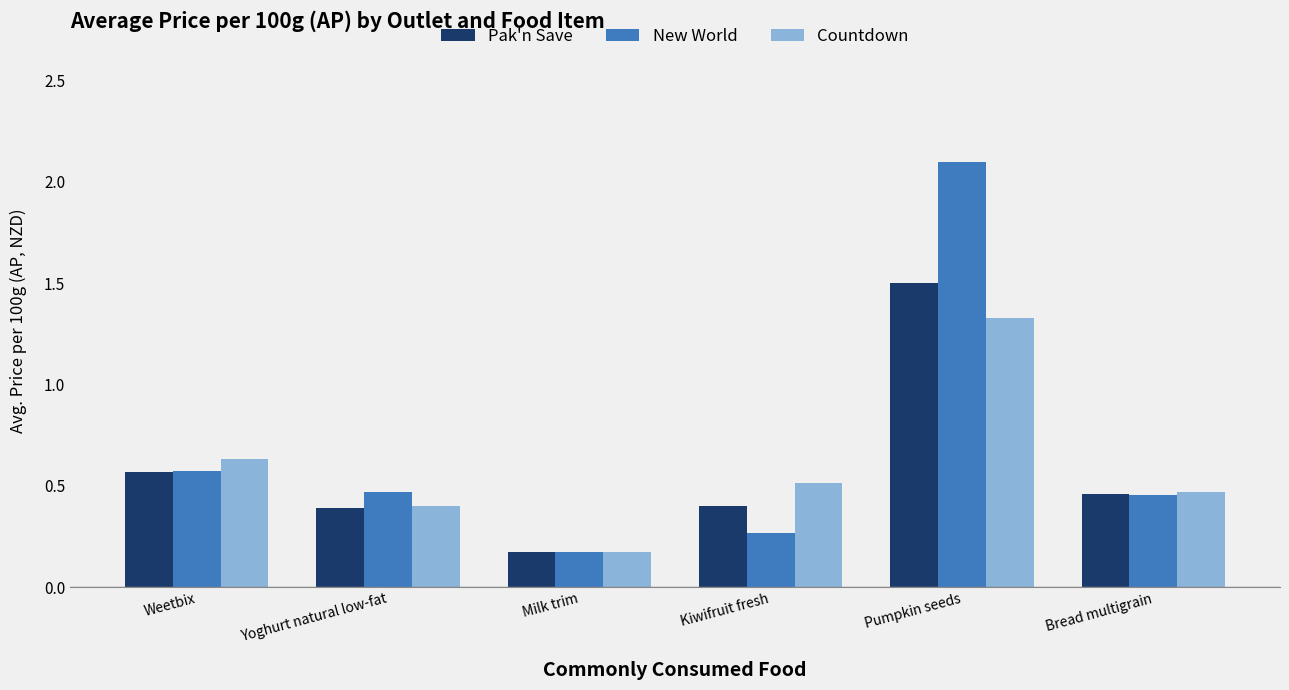

Is it true that Pak'n Save equals 0.4 at Kiwifruit fresh?

True